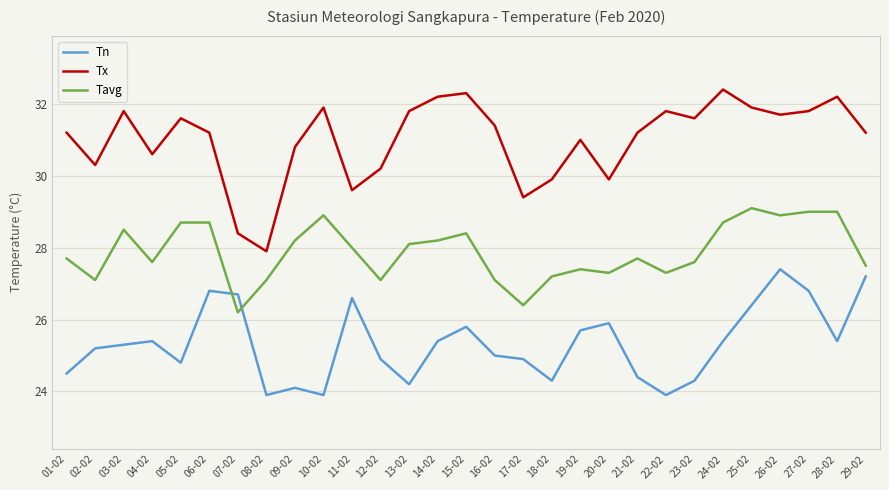

How many categories are shown in the chart?

29